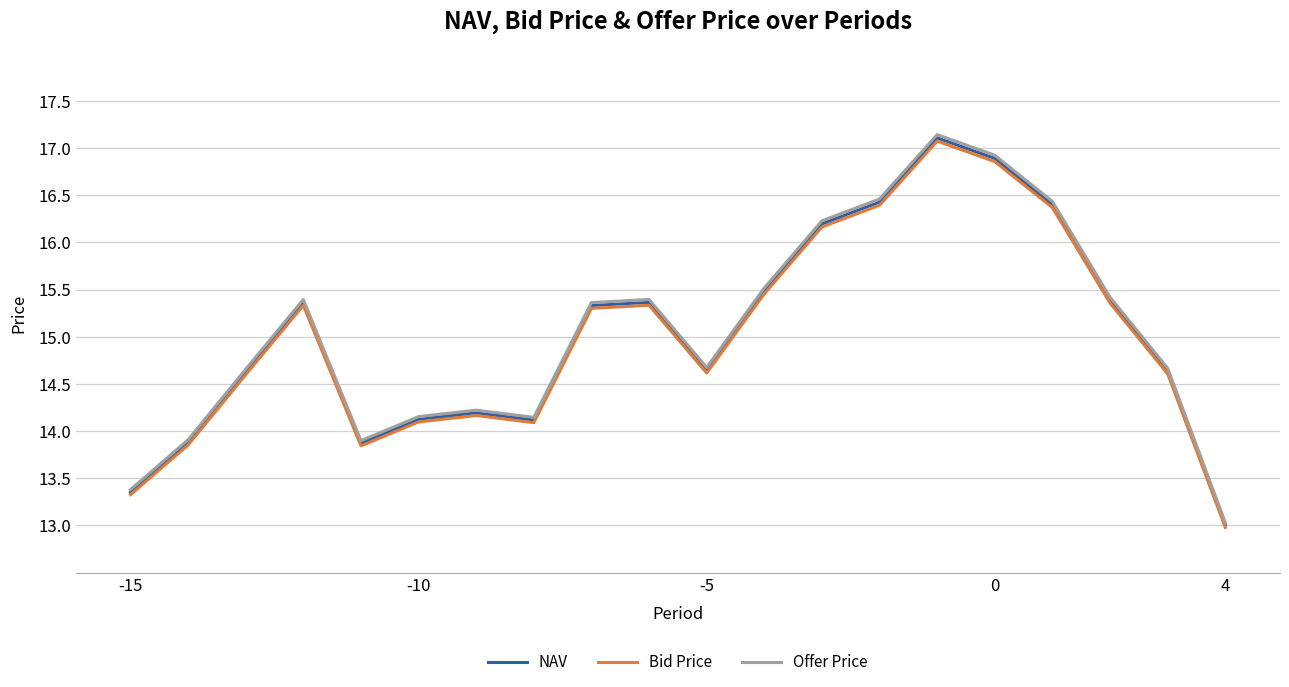

What are all the series names shown in the legend?

NAV, Bid Price, Offer Price